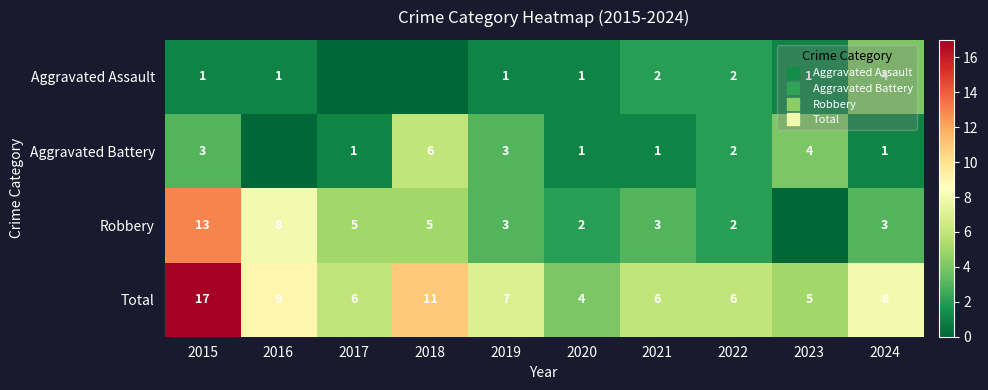

The value of Aggravated Assault at 2023 is 1. True or false?

True